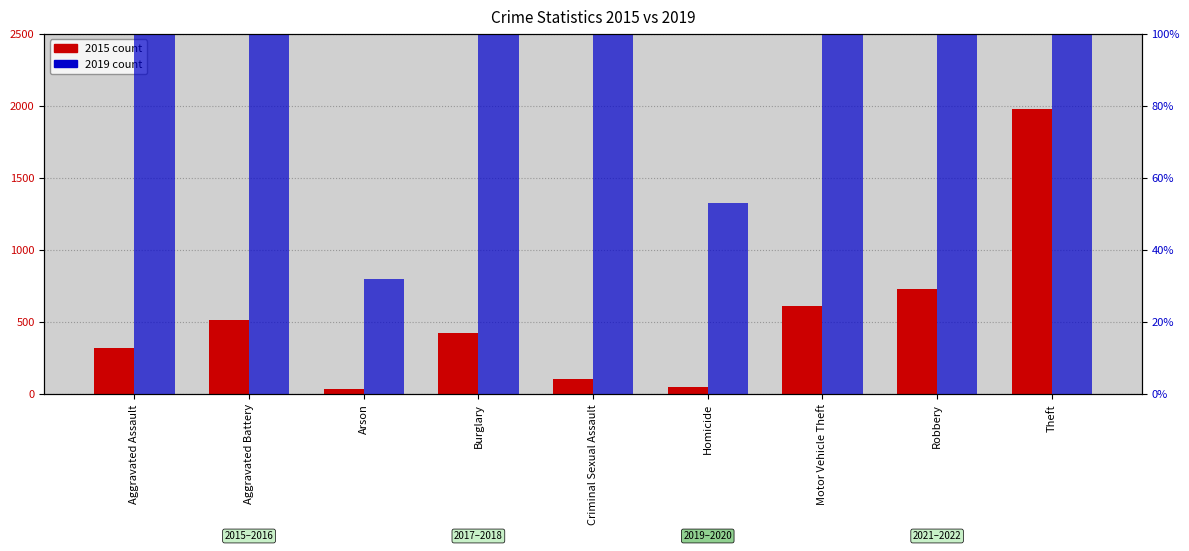

Is it true that 2015 count equals 726 at Robbery?

True